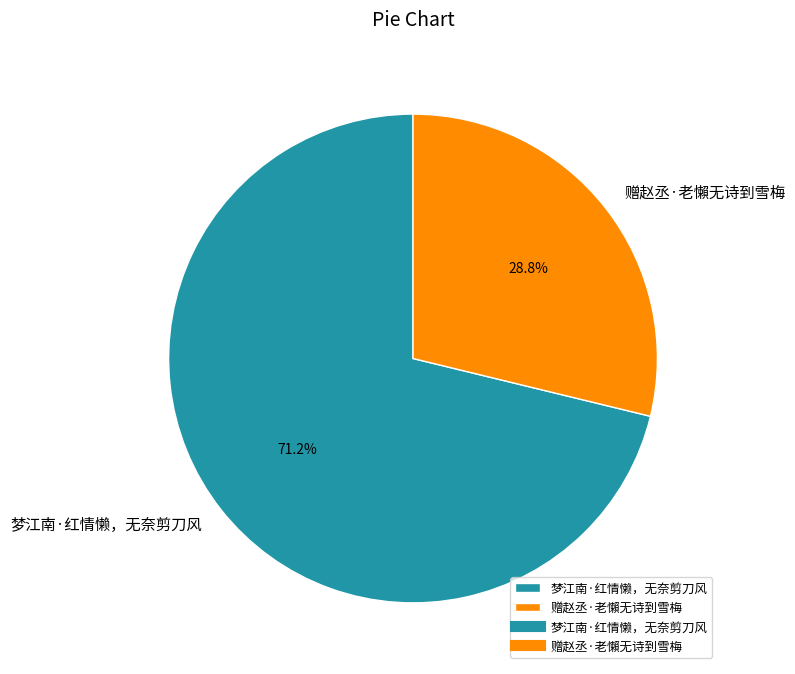

How many slices are in this pie chart?

2